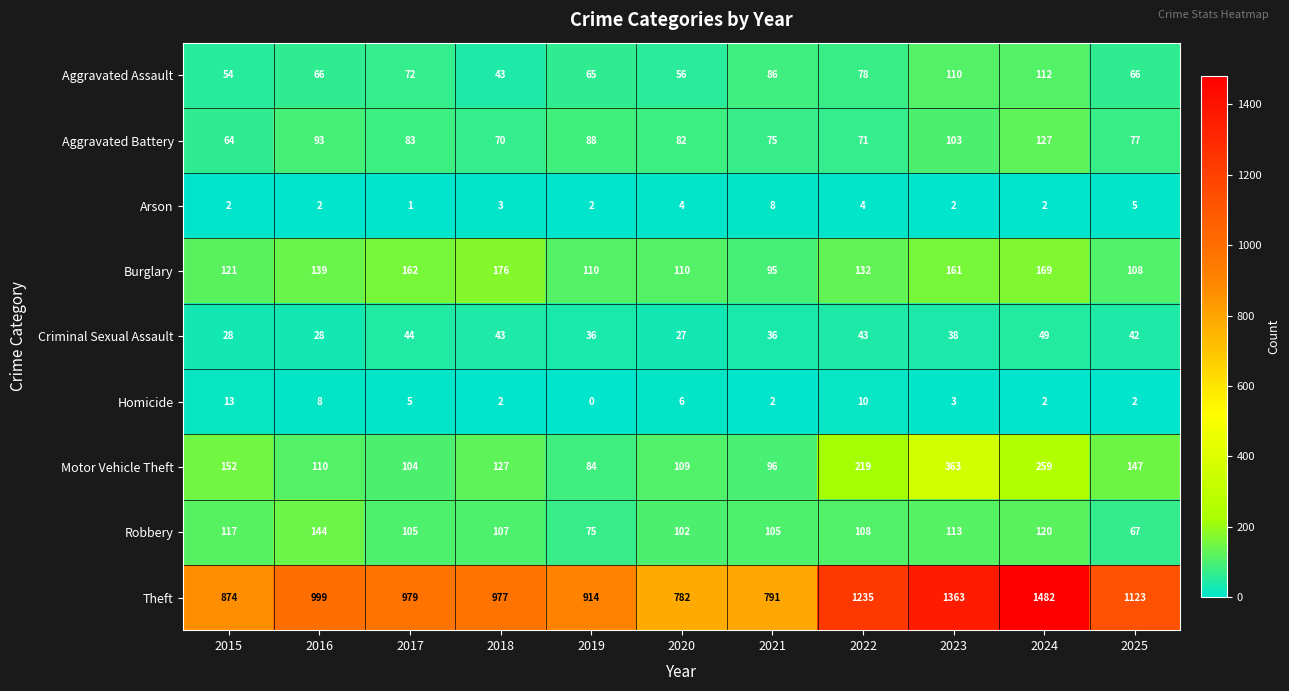

At which label does Aggravated Assault reach its minimum?

2018